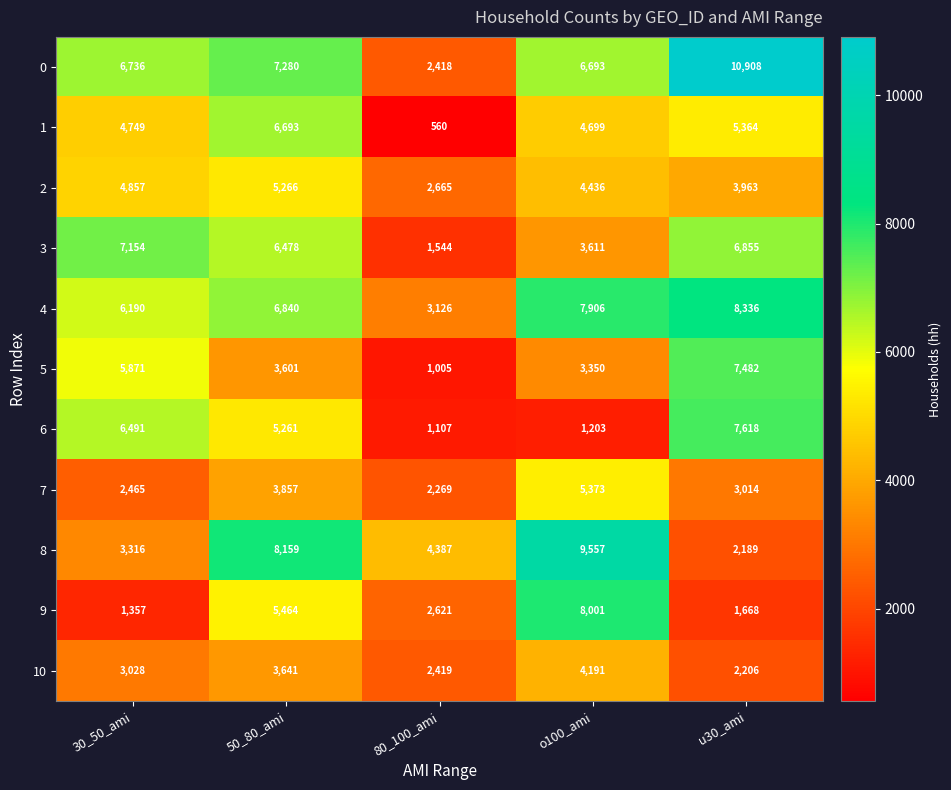

The 1 series shows 6693 at 50_80_ami. True or false?

True